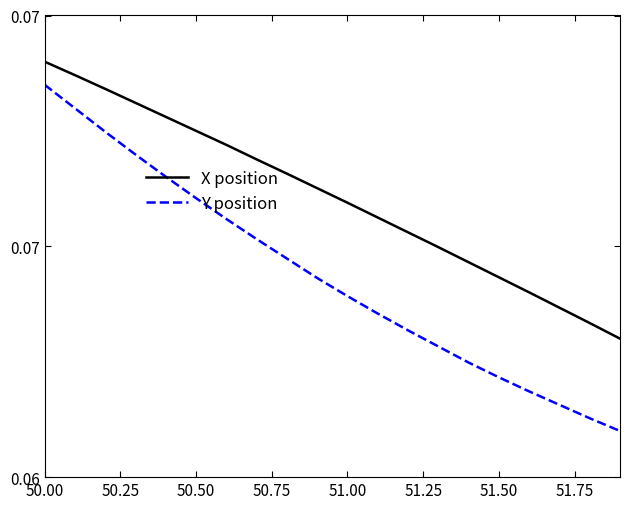

What are all the series names shown in the legend?

X position, Y position